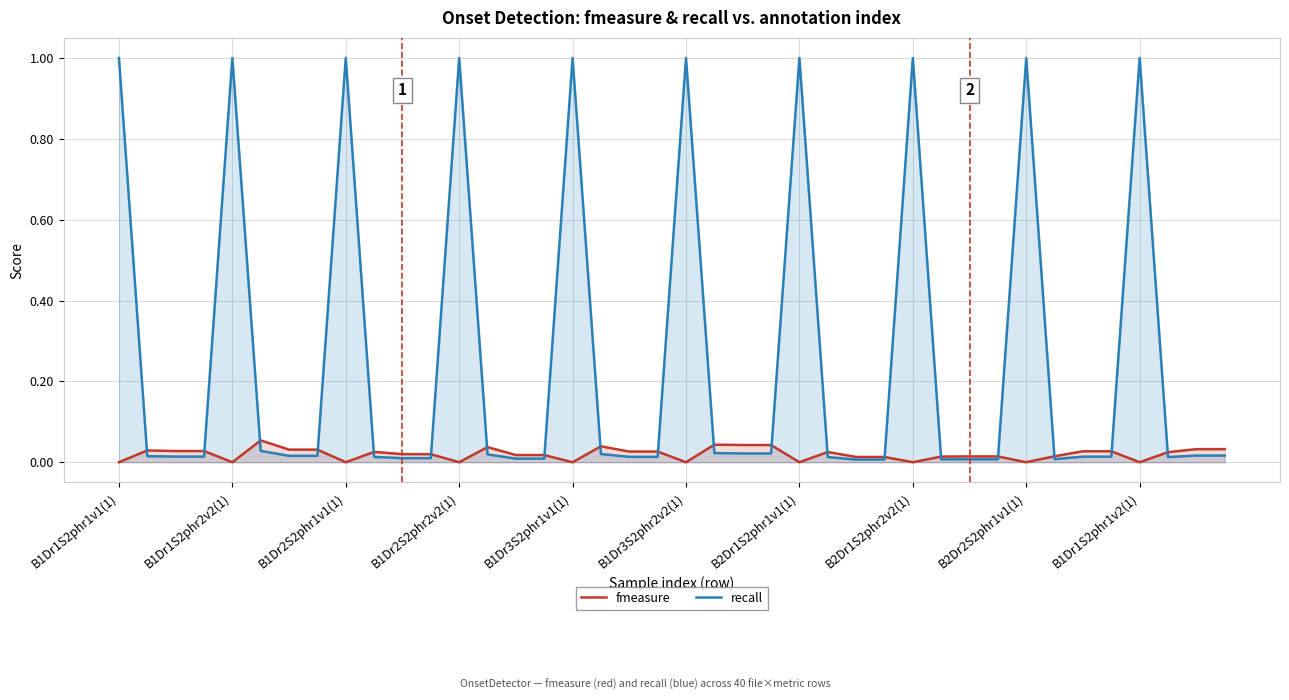

What are all the series names shown in the legend?

fmeasure, recall